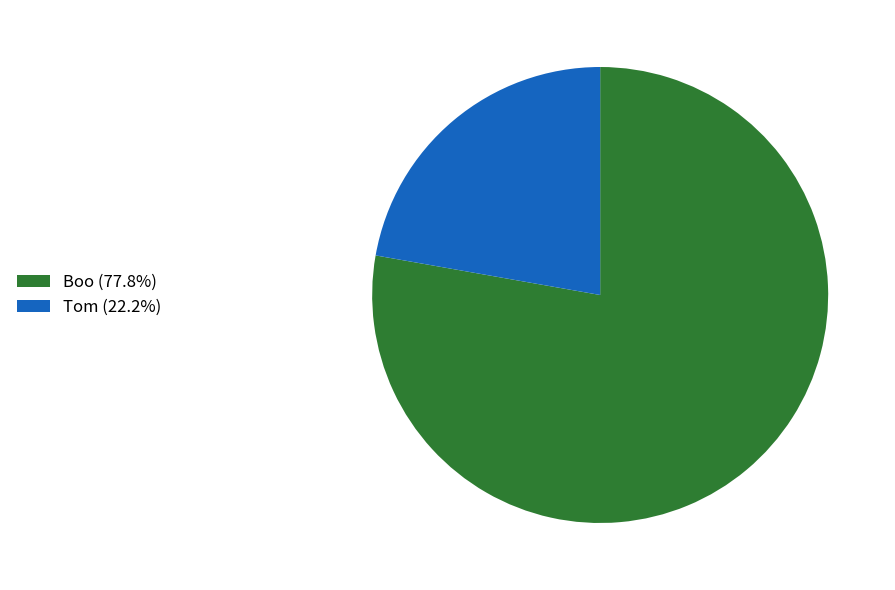

Does Tom (22.2%) account for over 50% of the chart?

No